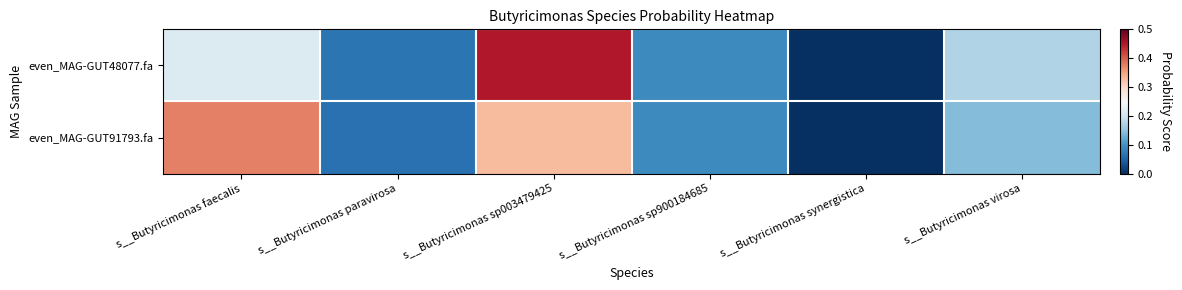

Which series has the largest total across all categories?

even_MAG-GUT48077.fa